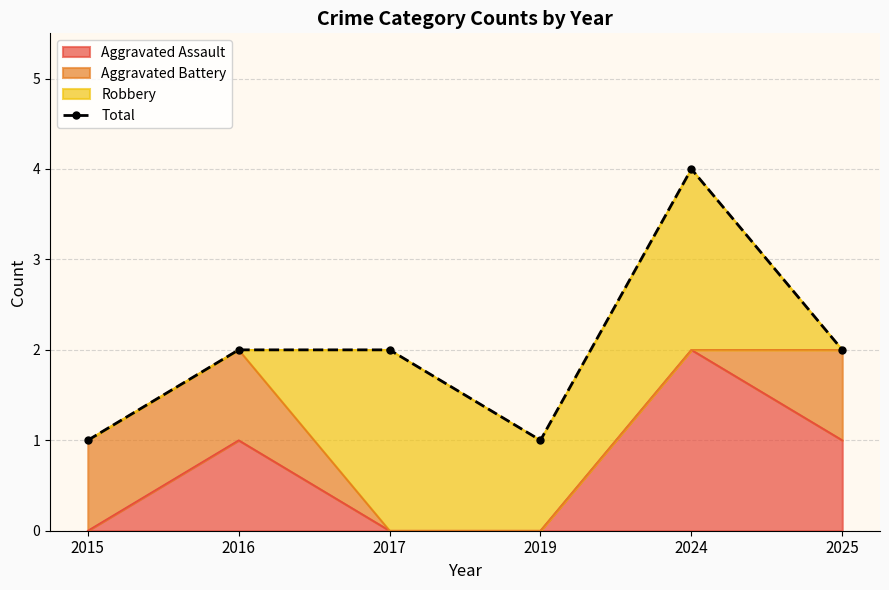

What is the value of the 5th point from the left?

4